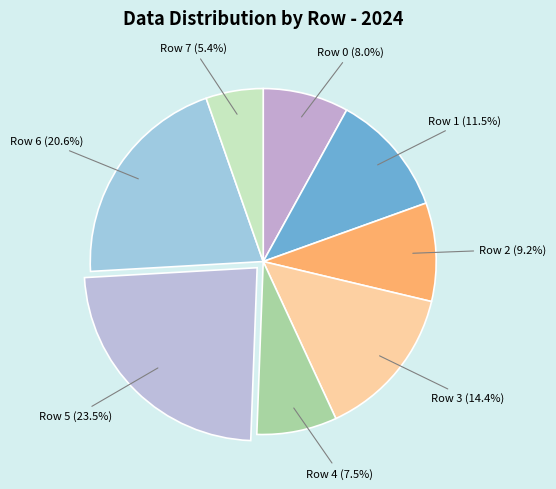

Count the number of slices in the pie.

8